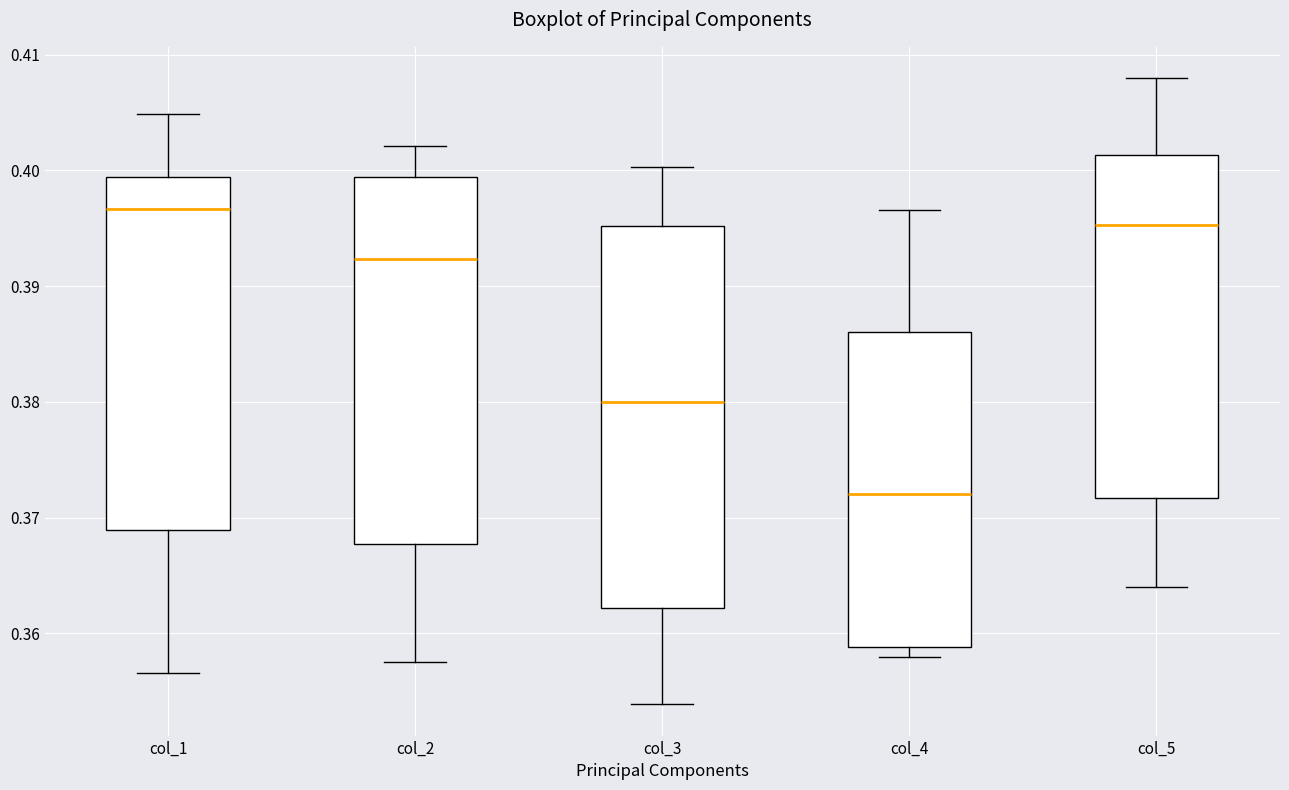

Which box is the tallest, from its lower edge to its upper edge?

col_3